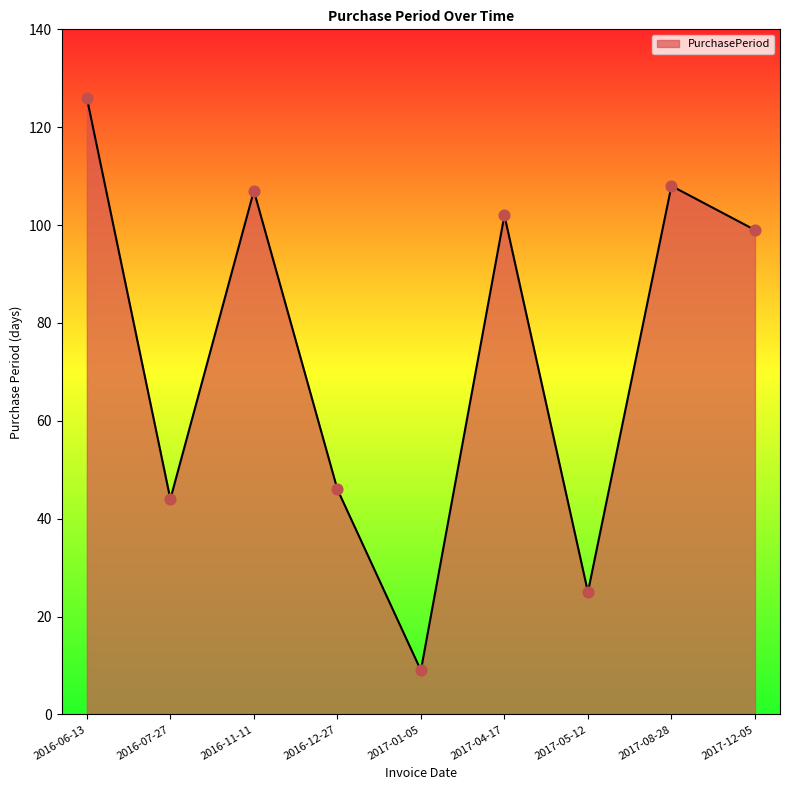

What is the ratio of the value at 2016-07-27 to the value at 2017-05-12?

1.8